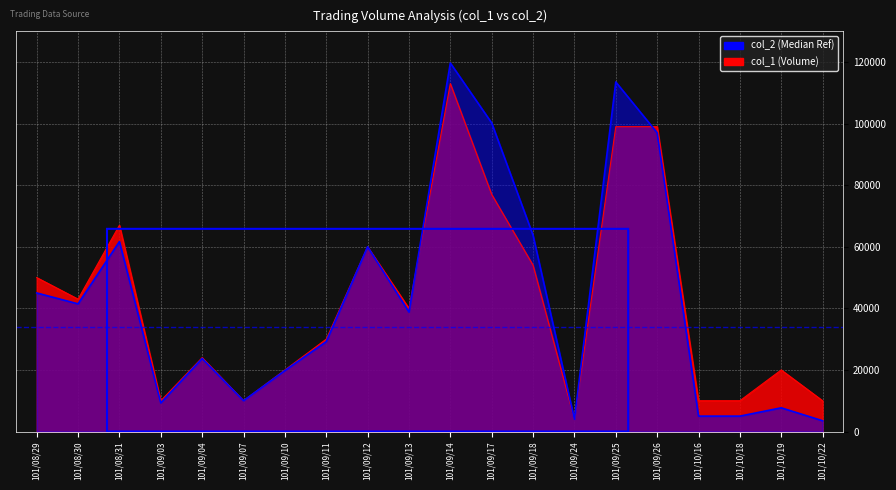

Between 101/09/11 and 101/09/14, which is larger?

101/09/14